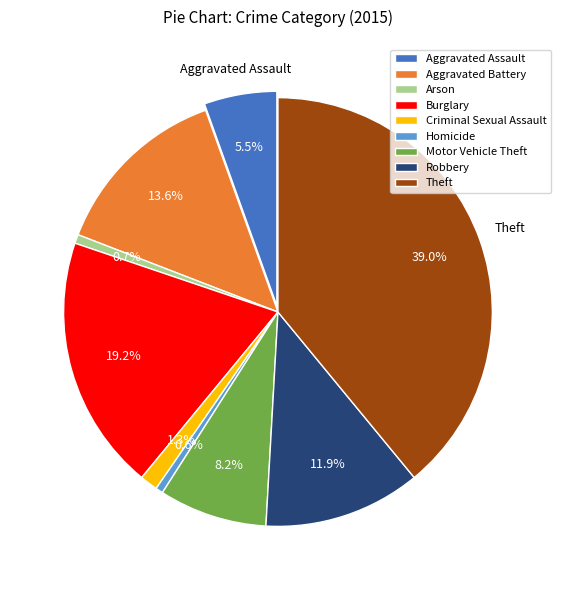

To the nearest percent, what portion does Aggravated Battery represent?

14%